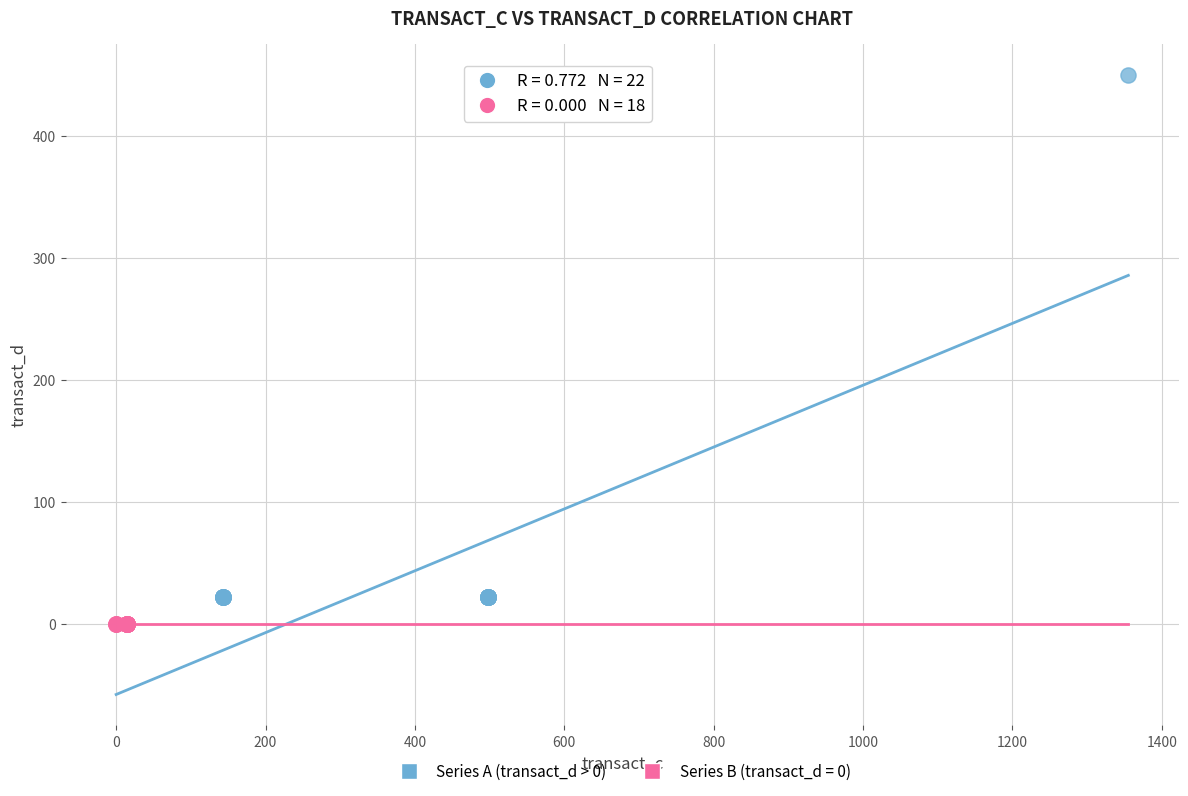

Which series reaches the maximum Y coordinate?

Series A (transact_d > 0)